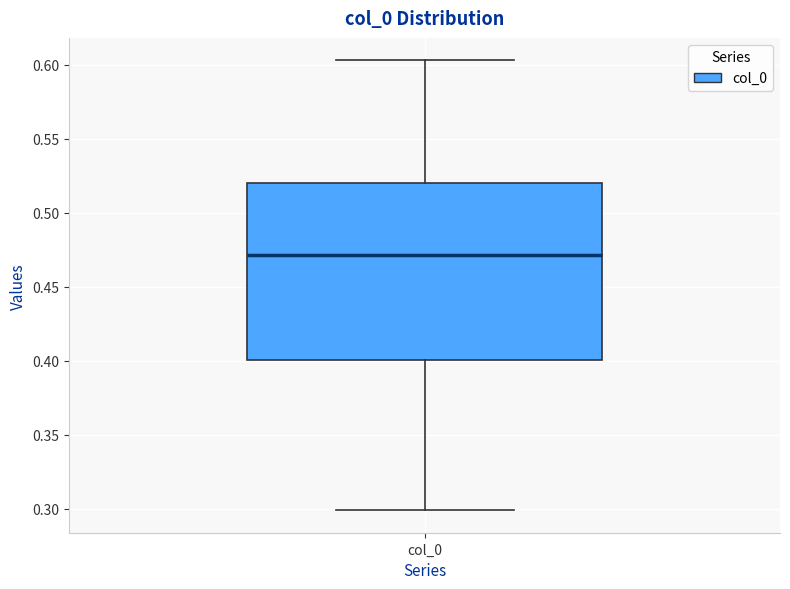

Transcribe this box plot: give where the median line is, the range the box spans, and where the two whiskers end, as read against the y-axis. The values are not printed on the chart, so give them approximately, as read against the axis.

median 0.470, box 0.400 to 0.520, whiskers 0.300 to 0.605